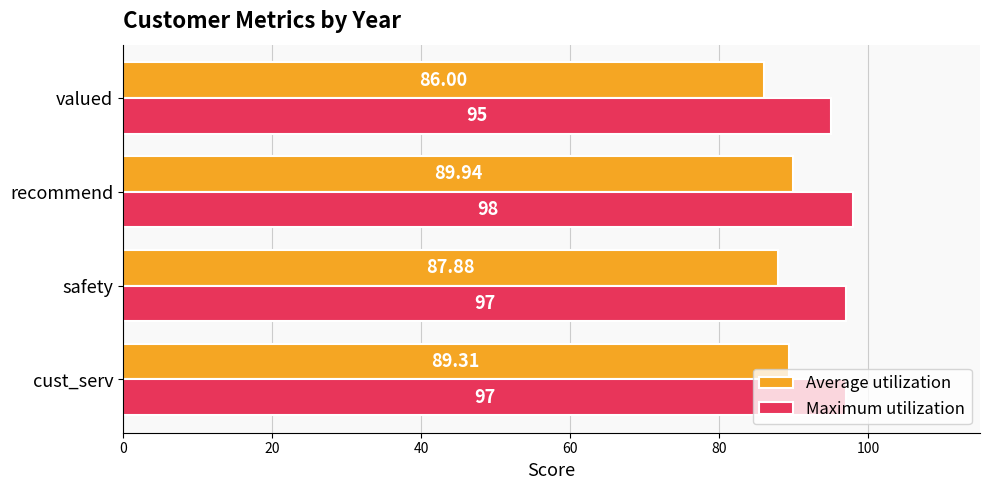

Between recommend and valued, which series saw the biggest shift?

Average utilization